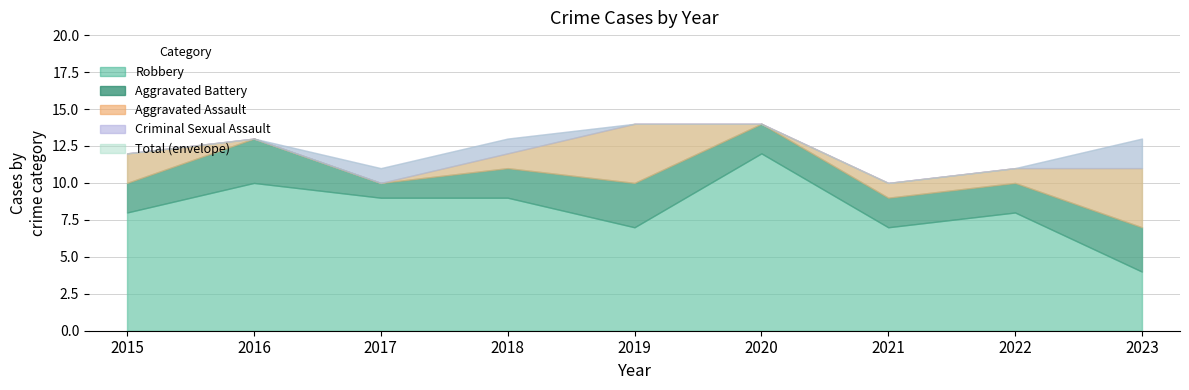

List the series in order of their peak value, highest first.

Total, Robbery, Aggravated Assault, Aggravated Battery, Criminal Sexual Assault